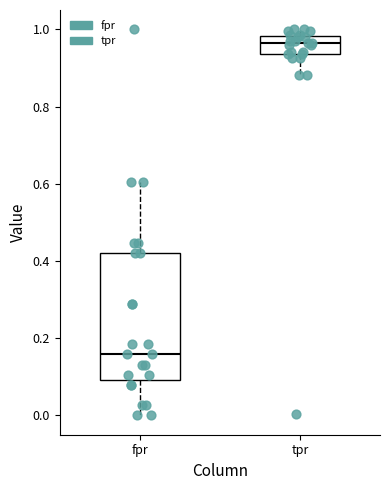

Reading left to right, read every box against the y-axis: the position of its median line, the range the box covers, and the ends of its whiskers. The values are not printed on the chart, so give them approximately, as read against the axis.

fpr: median 0.16, box 0.10 to 0.42, whiskers 0.00 to 0.60
tpr: median 0.96, box 0.94 to 0.98, whiskers 0.88 to 1.00